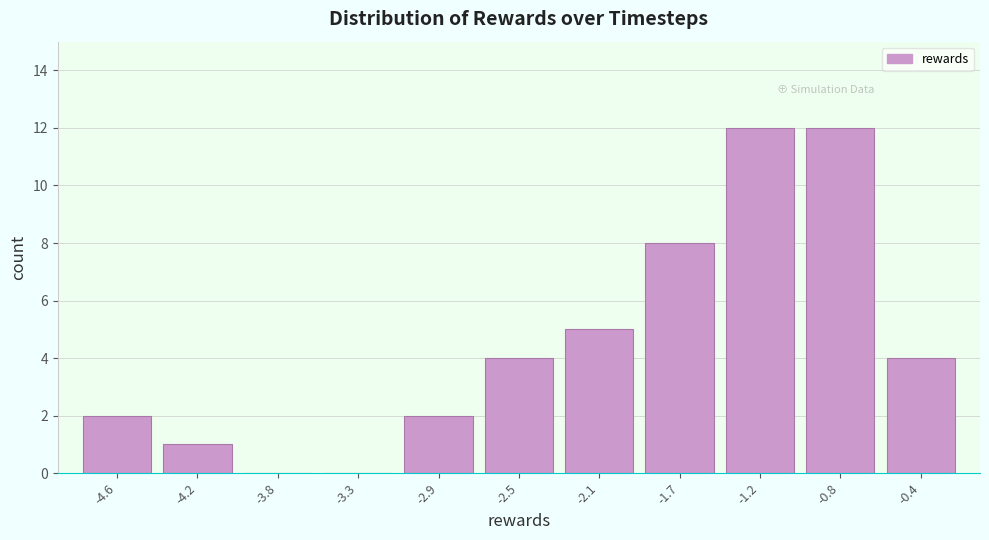

Reading left to right, list all the values displayed in this chart.

-4.6=2	-4.2=1	-3.8=0	-3.3=0	-2.9=2	-2.5=4	-2.1=5	-1.7=8	-1.2=12	-0.8=12	-0.4=4